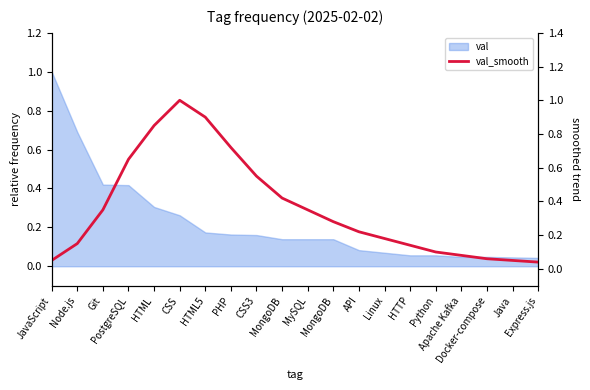

What is the difference between the maximum and minimum values?

1.0